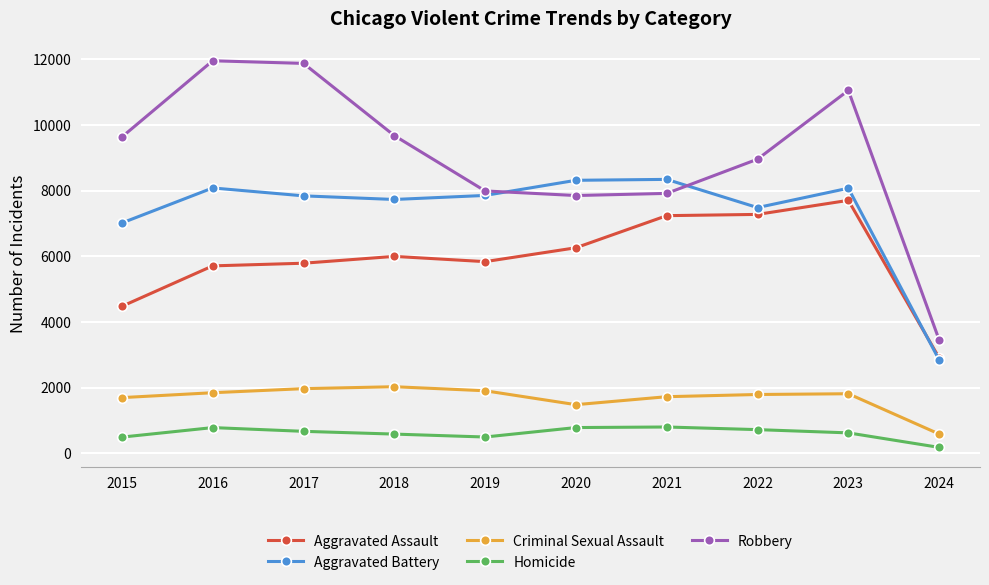

What is the difference between the Homicide values at 2019 and 2020?

288